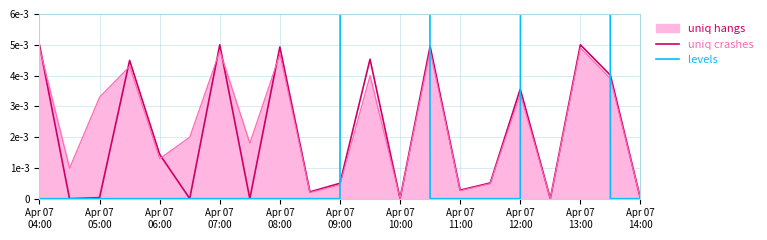

Which series has the widest spread of values?

levels